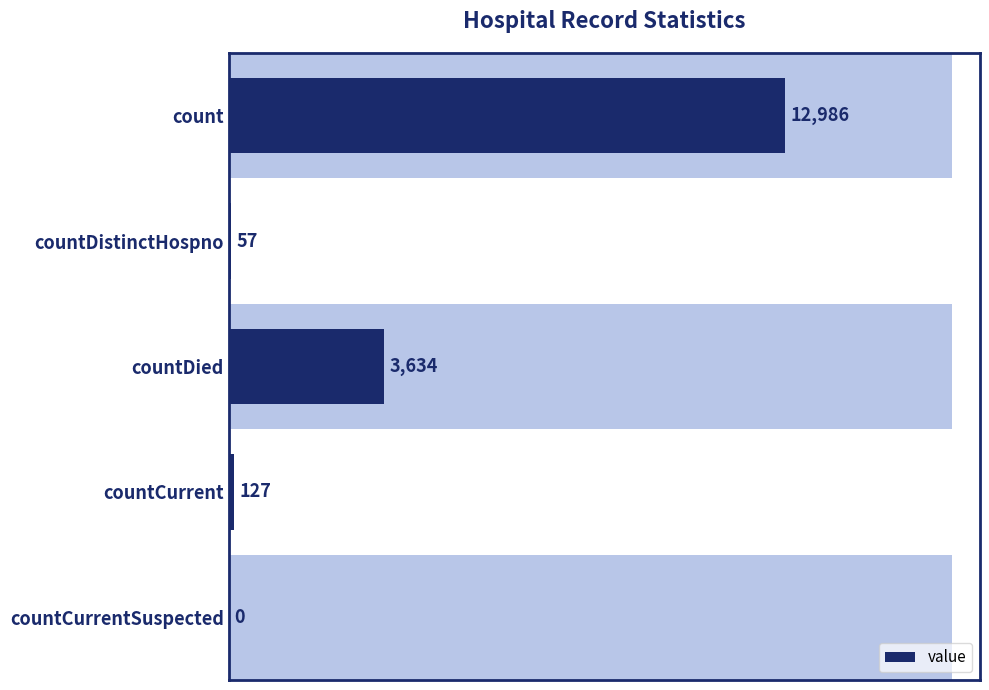

Reading right to left, transcribe all the data shown in this chart.

0	127	3634	57	12986